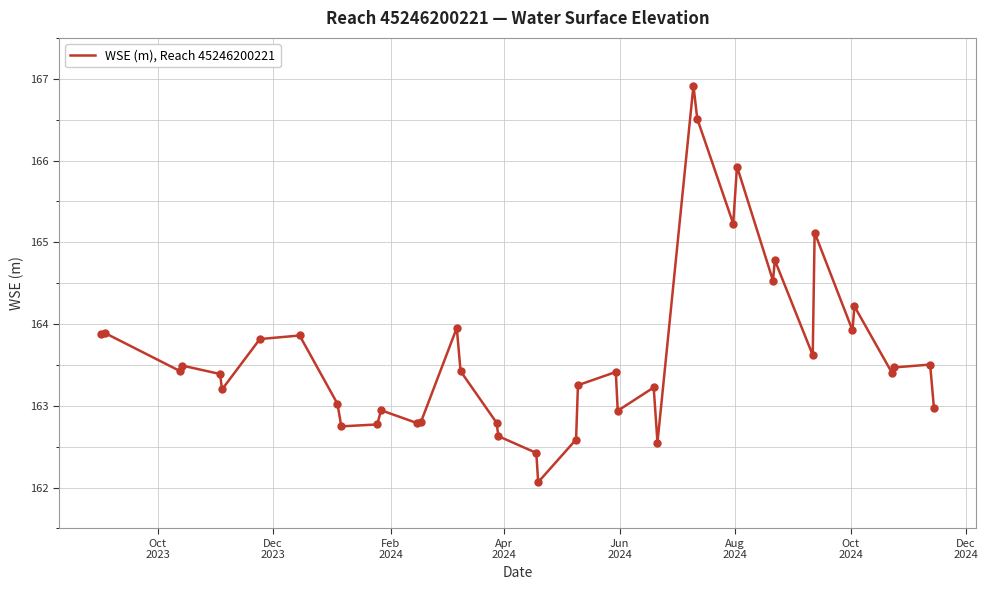

What is the minimum value shown in the chart?

162.1